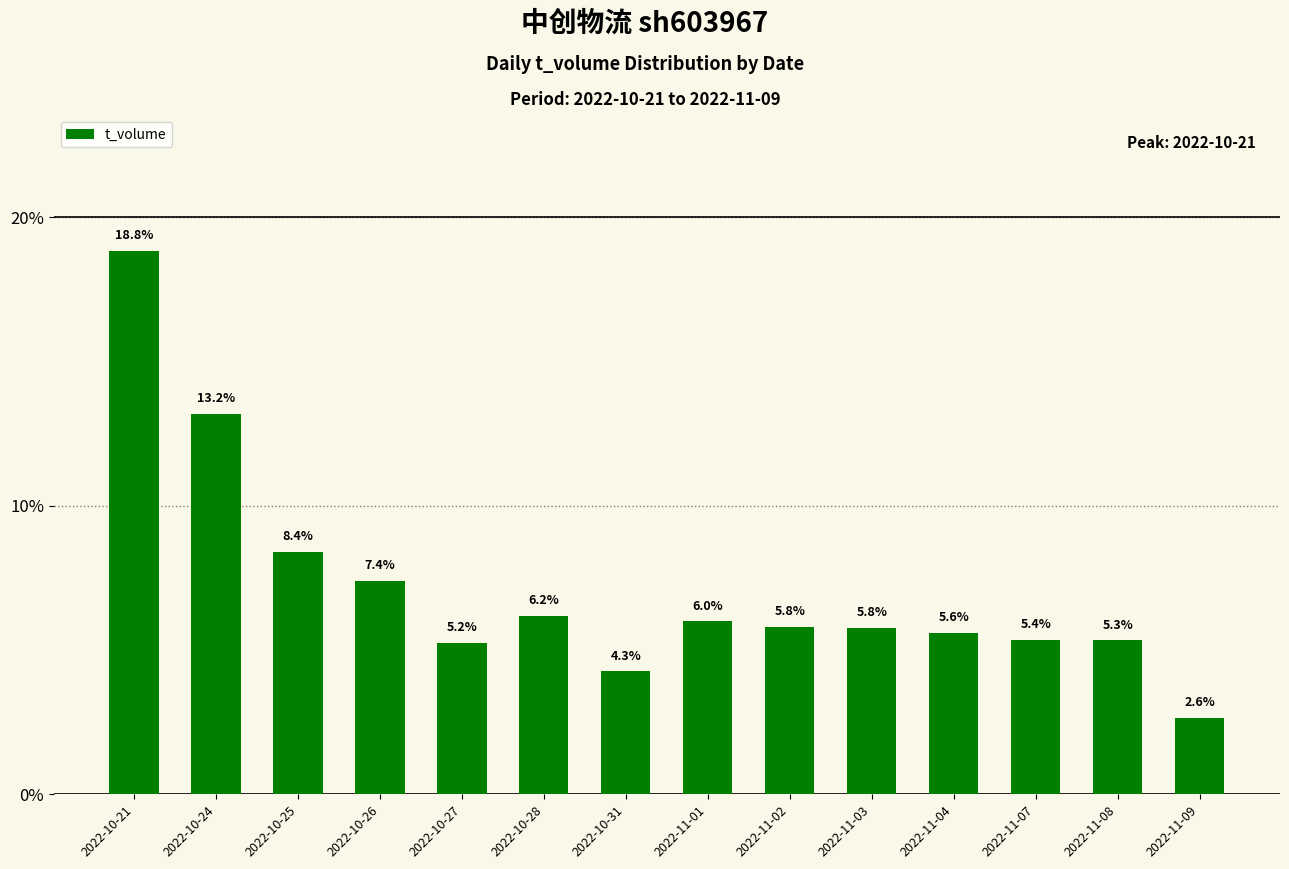

Are the bars grouped side by side (vs. stacked)?

No